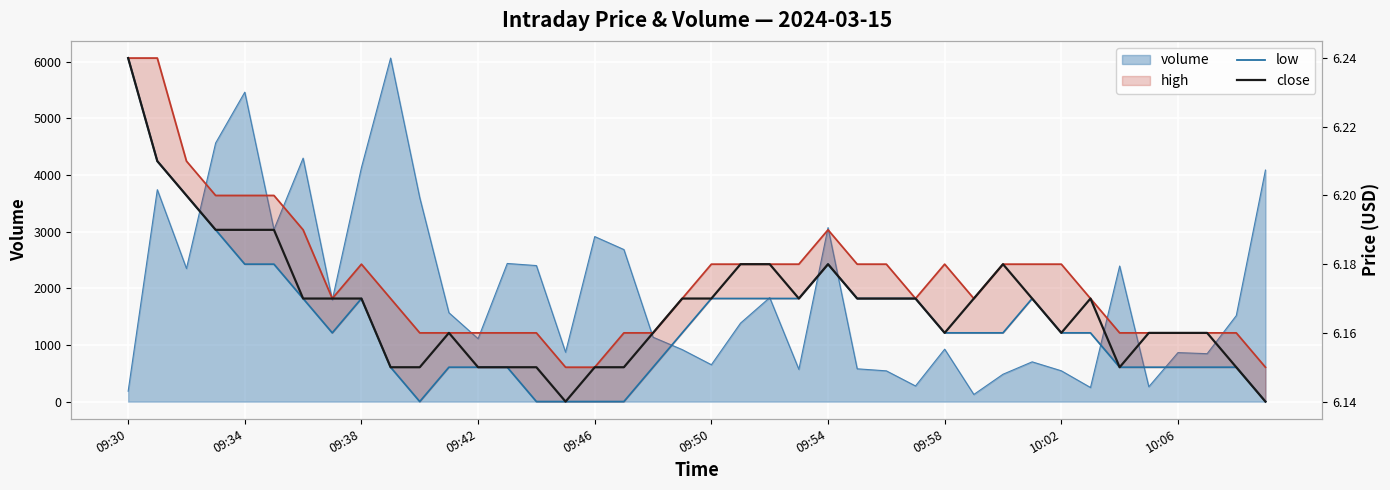

How many low values are between 6 and 7?

40